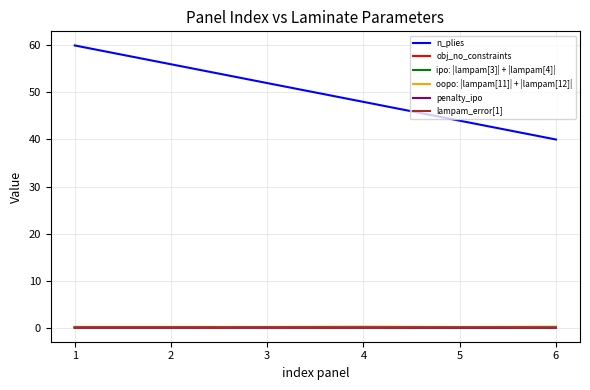

True or false: n_plies and ipo: |lampam[3]| + |lampam[4]| intersect in this chart.

False